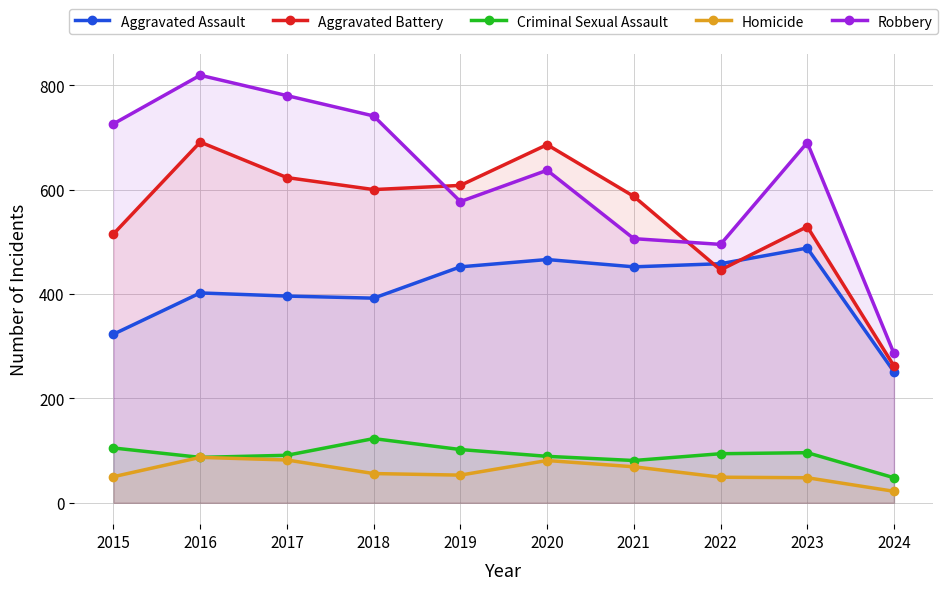

Count the number of categories in the chart.

10